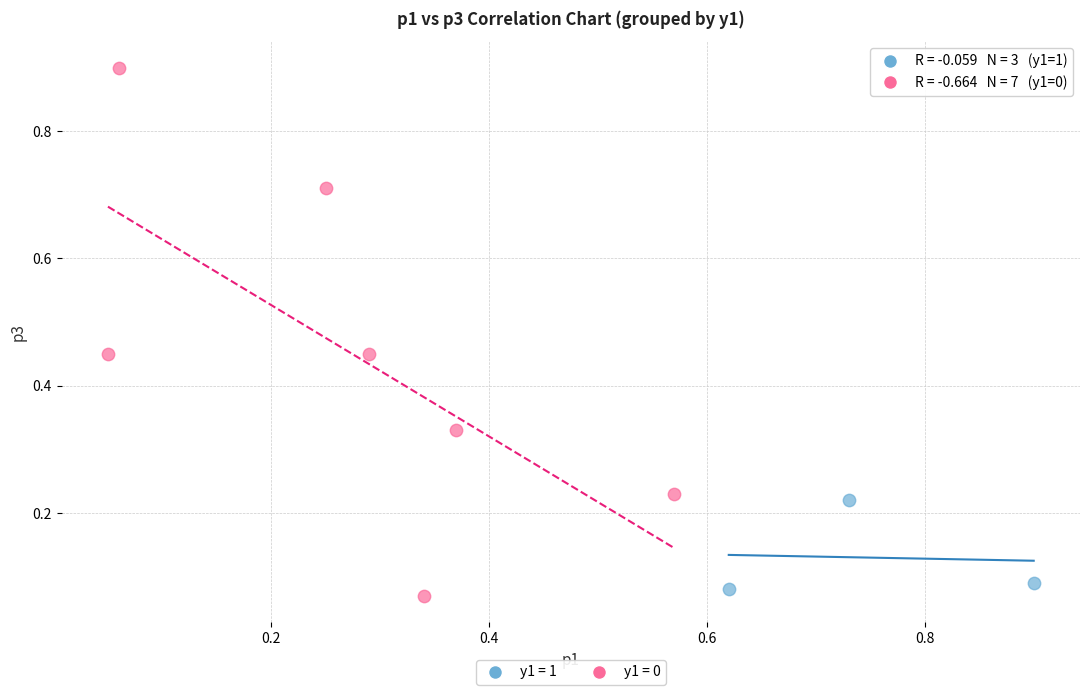

Which series contains the highest Y value?

y1 = 0